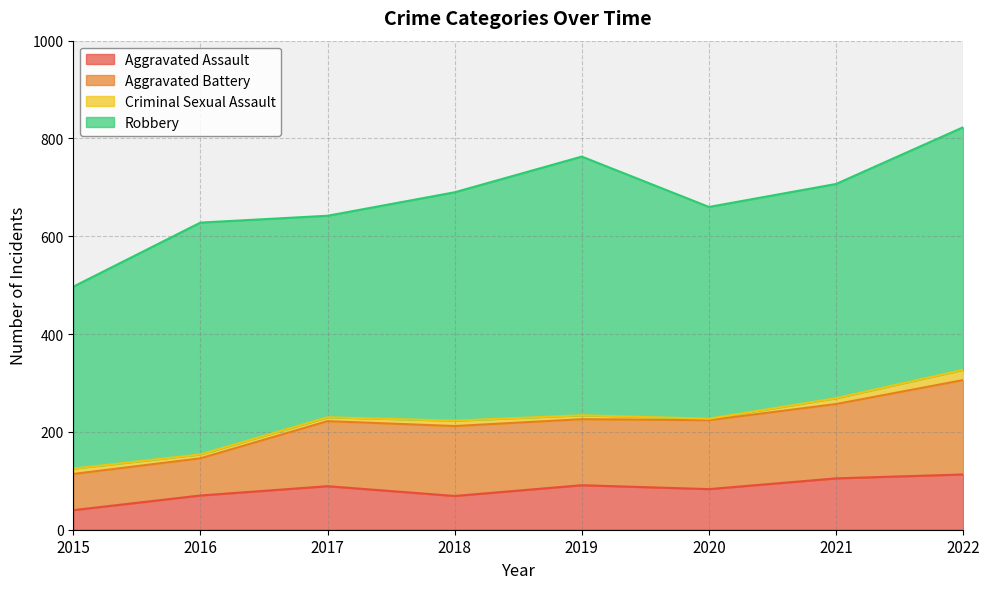

Between 2017 and 2021, which series saw the biggest shift?

Robbery